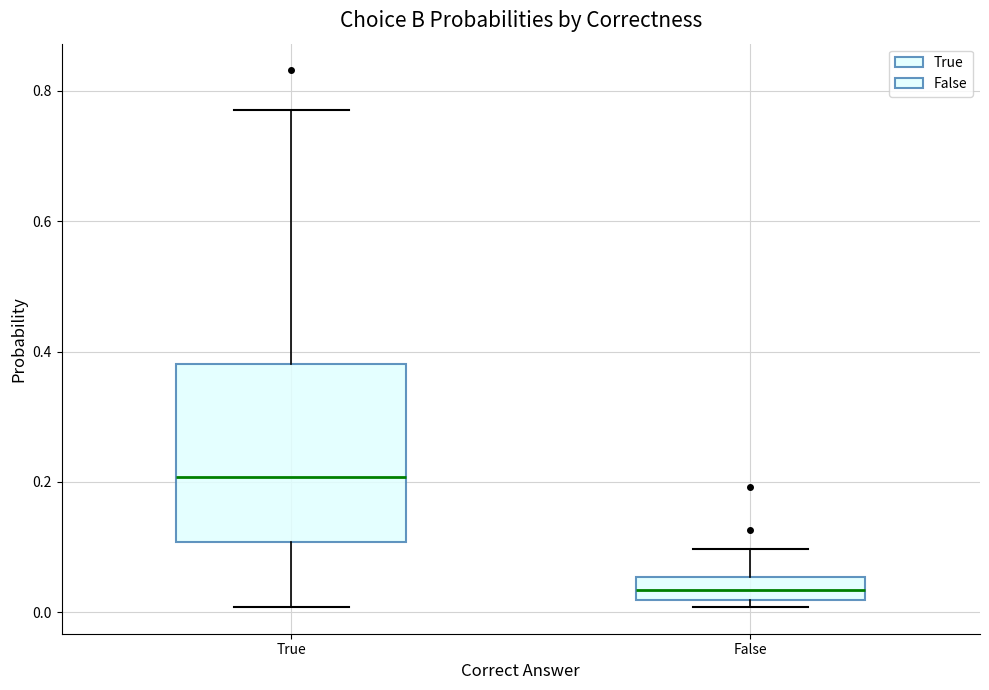

Reading left to right, transcribe this box plot: for each box, give where its median line is, the range the box spans, and where its two whiskers end, as read against the y-axis. The values are not printed on the chart, so give them approximately, as read against the axis.

True: median 0.20, box 0.10 to 0.38, whiskers 0.00 to 0.78
False: median 0.04, box 0.02 to 0.06, whiskers 0.00 to 0.10